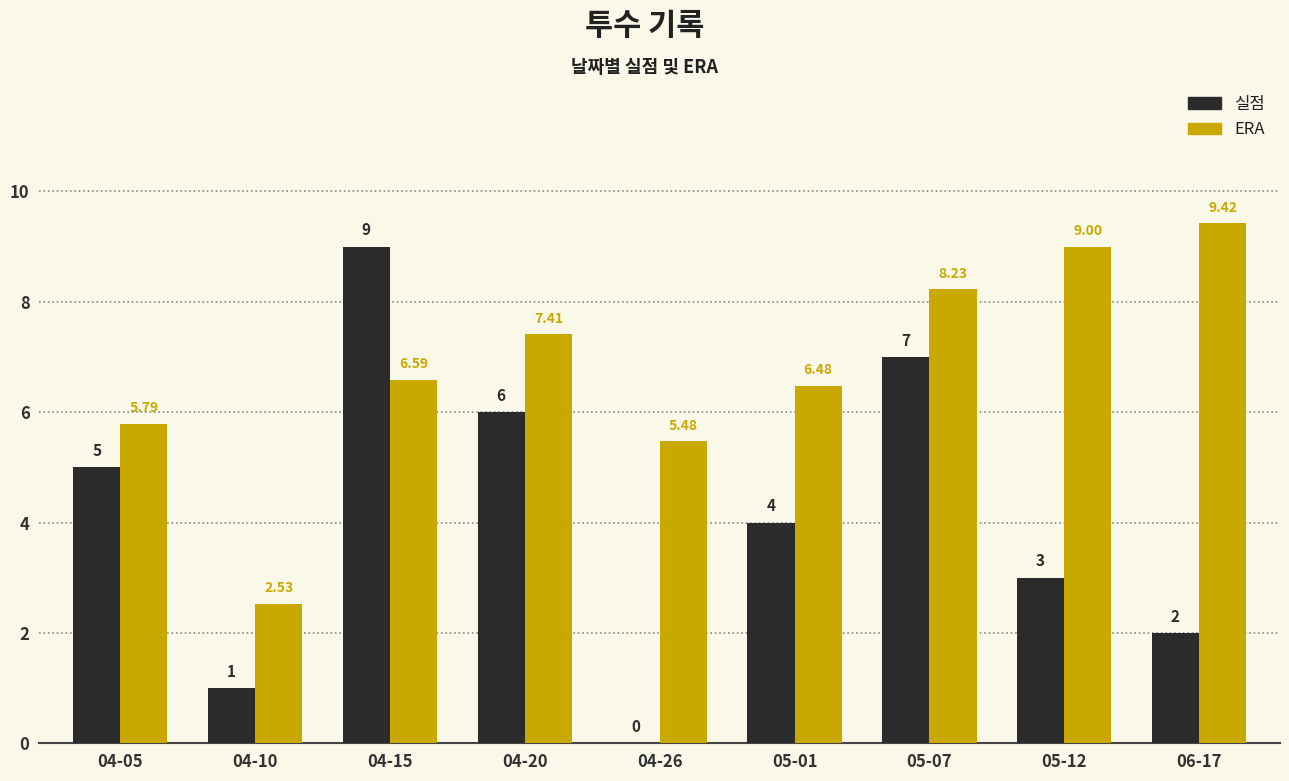

True or false: 실점 has a value of 2.0 at 06-17.

True